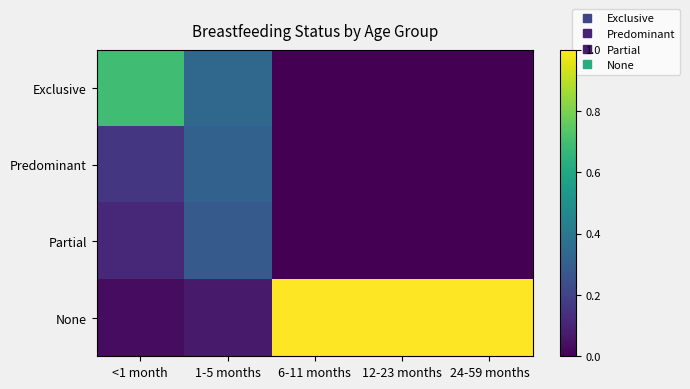

Reading left to right, what are all the values shown in this chart?

Exclusive: <1 month=0.7	1-5 months=0.3	6-11 months=0.0	12-23 months=0.0	24-59 months=0.0
Predominant: <1 month=0.2	1-5 months=0.3	6-11 months=0.0	12-23 months=0.0	24-59 months=0.0
Partial: <1 month=0.1	1-5 months=0.3	6-11 months=0.0	12-23 months=0.0	24-59 months=0.0
None: <1 month=0.0	1-5 months=0.1	6-11 months=1.0	12-23 months=1.0	24-59 months=1.0